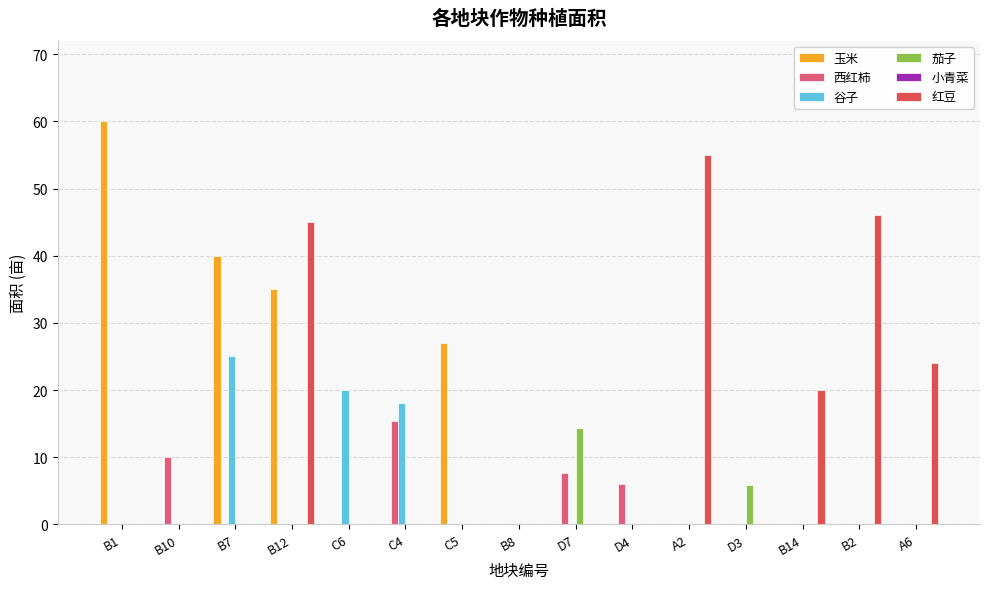

At which label does 茄子 reach its peak?

D7